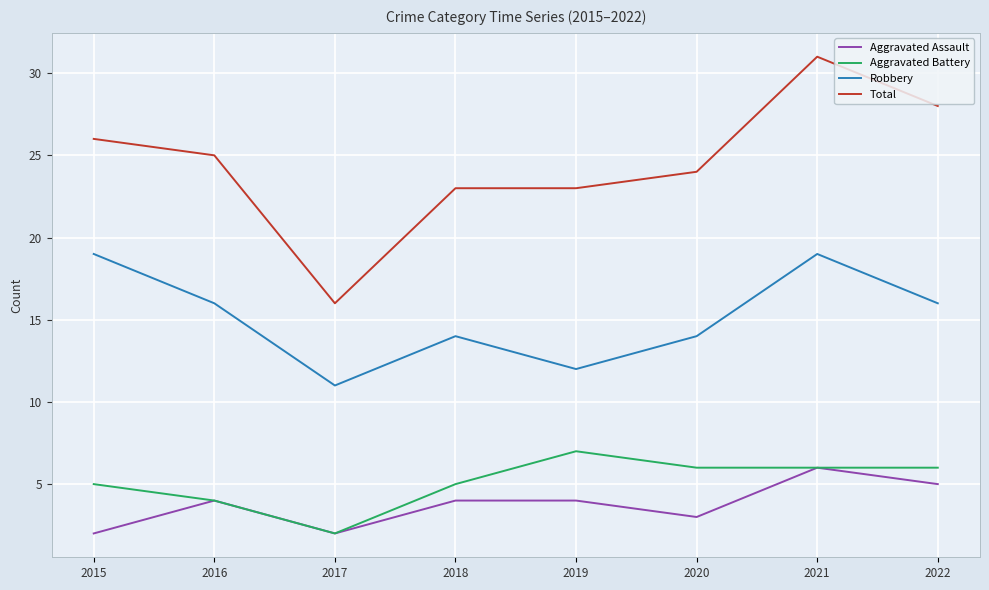

Is this an area chart (filled region under the line)?

No